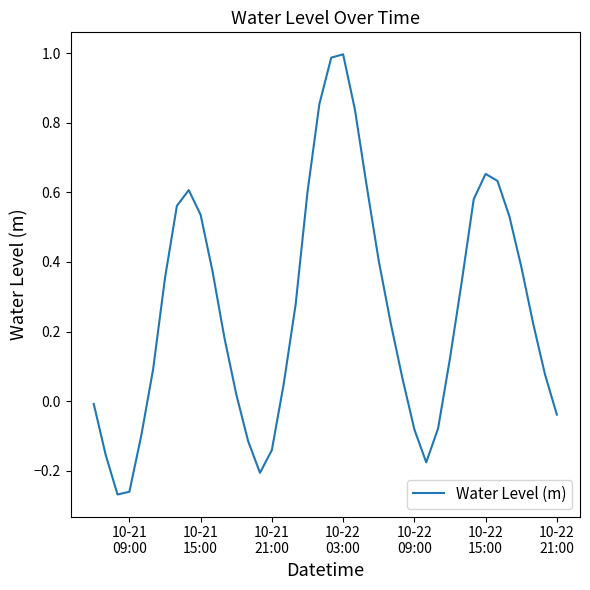

How many values are below 0?

12